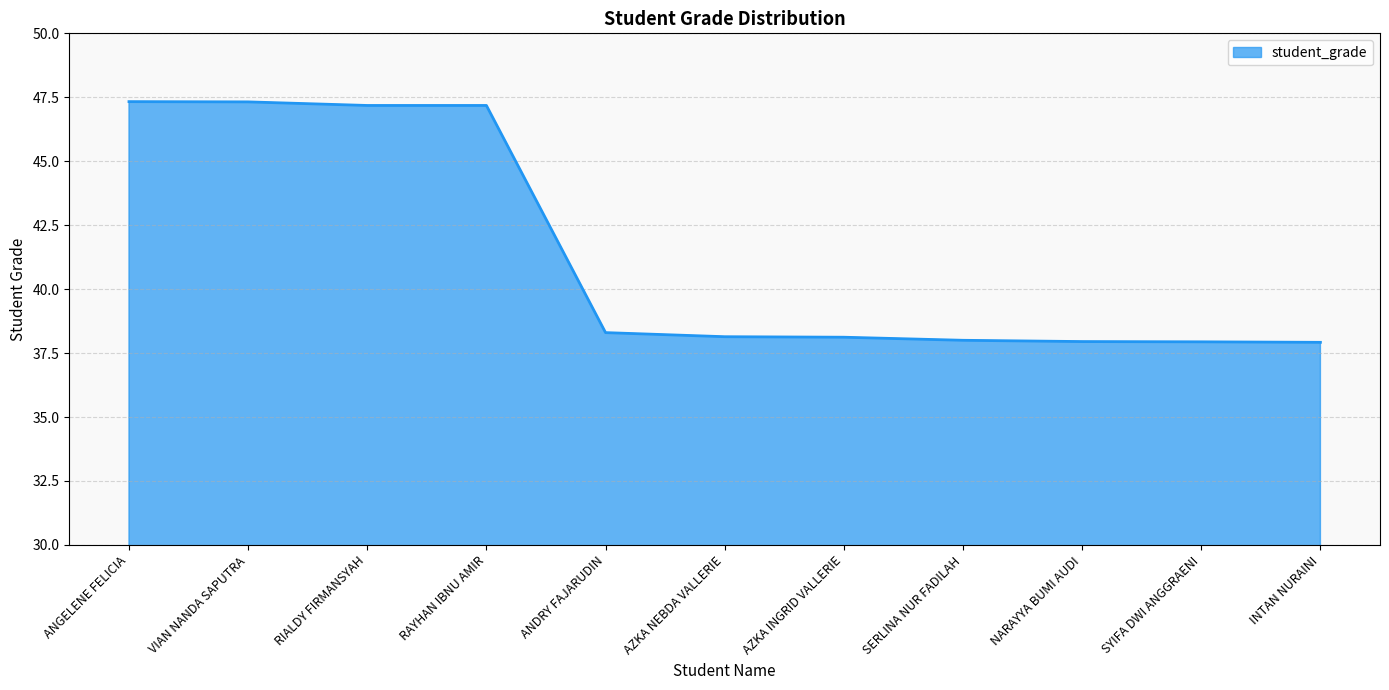

What position from the left is RAYHAN IBNU AMIR?

4